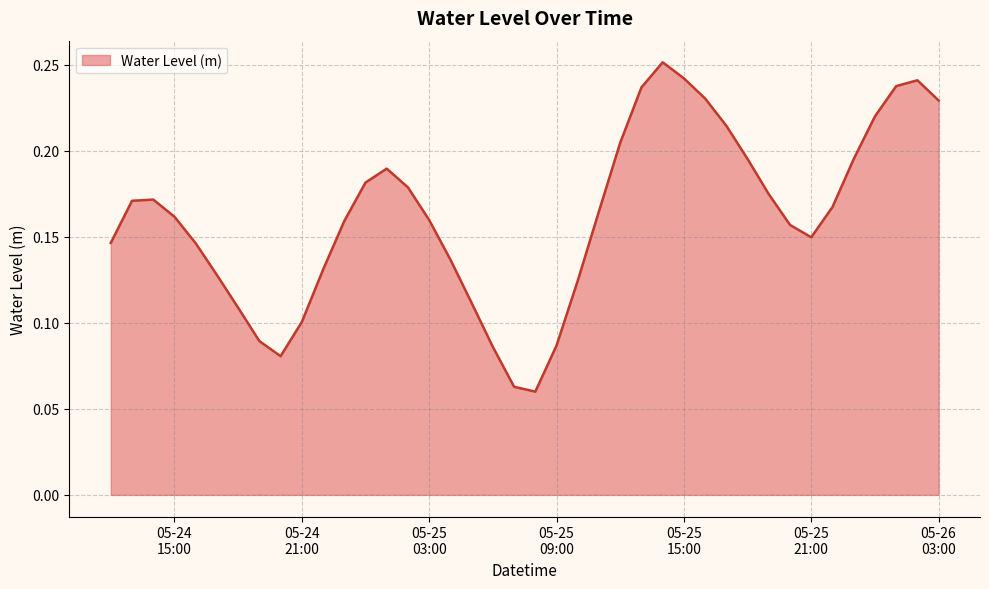

How many lines are shown in the chart?

1